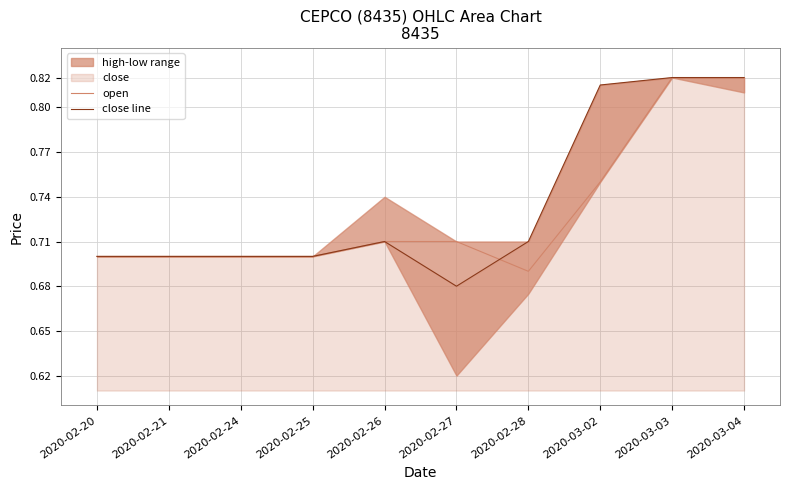

Which series ends up on top after the final intersection of open and close line?

close line